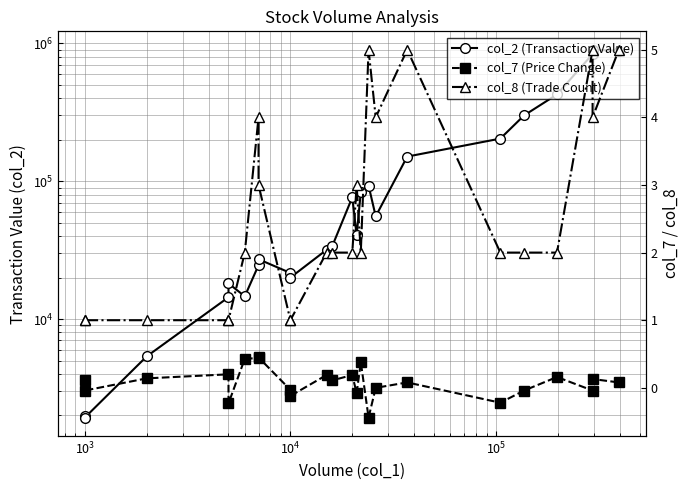

How many values in the col_8 (Trade Count) series are below 2?

7